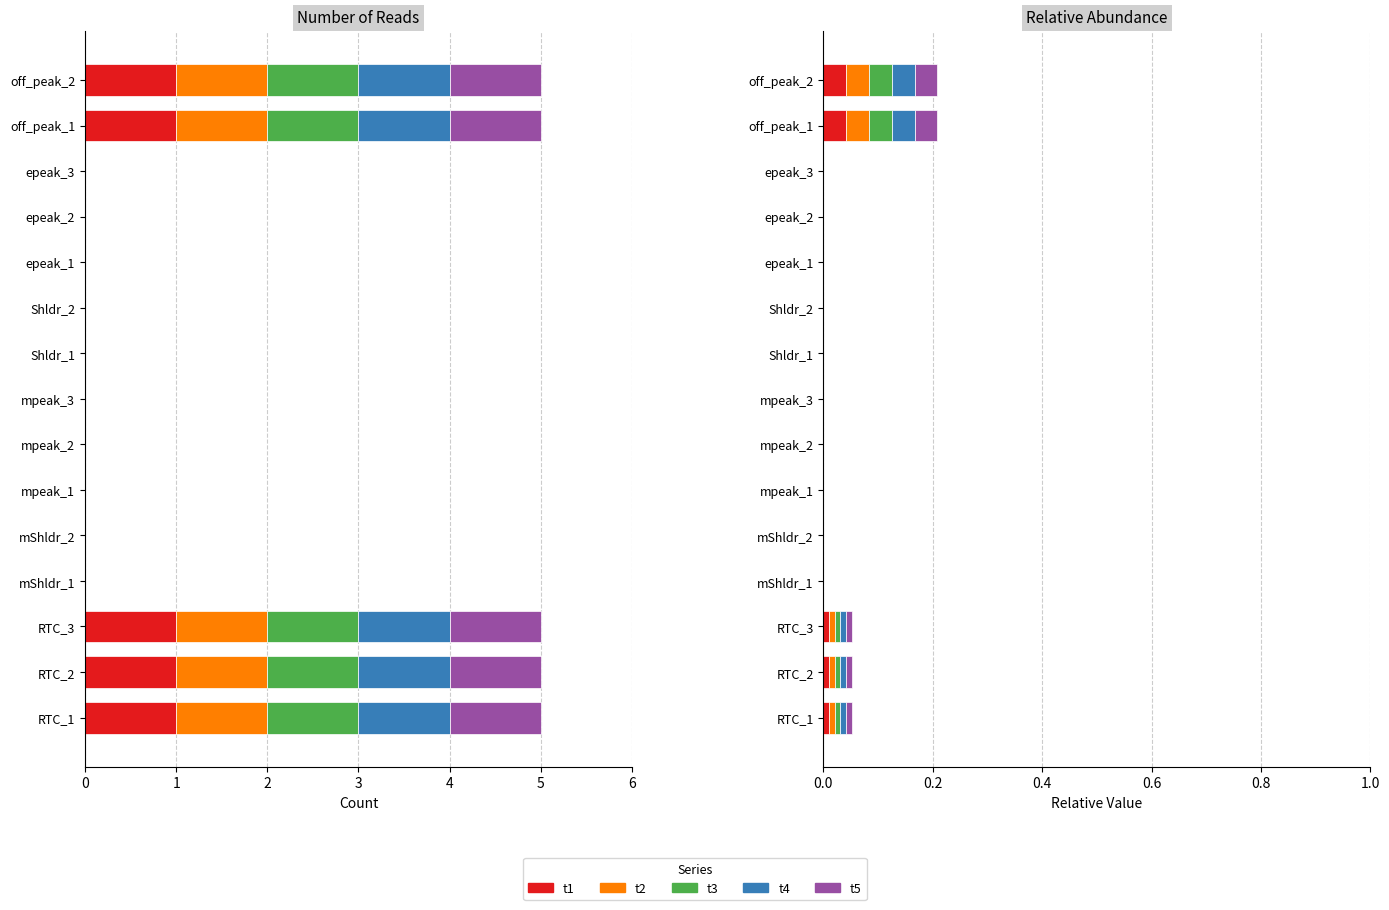

Does the chart contain any negative values?

No